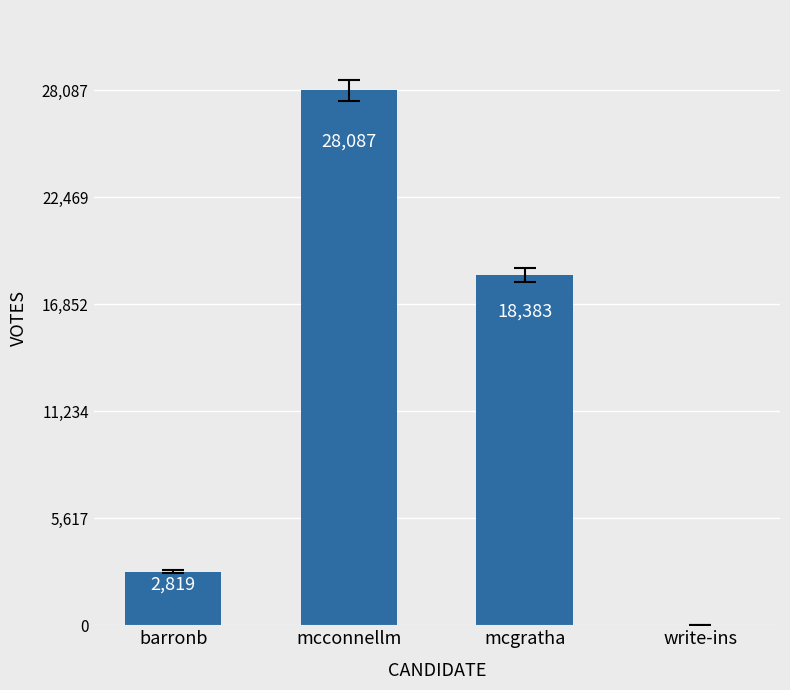

What is the sum of all values?

49289